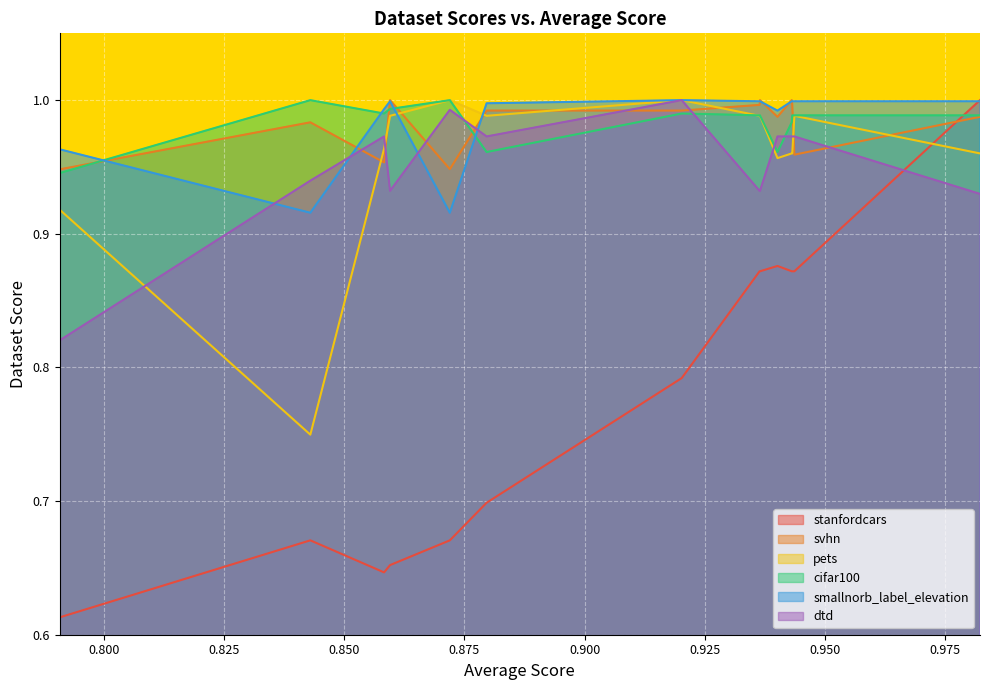

Which series has the largest total across all categories?

smallnorb_label_elevation